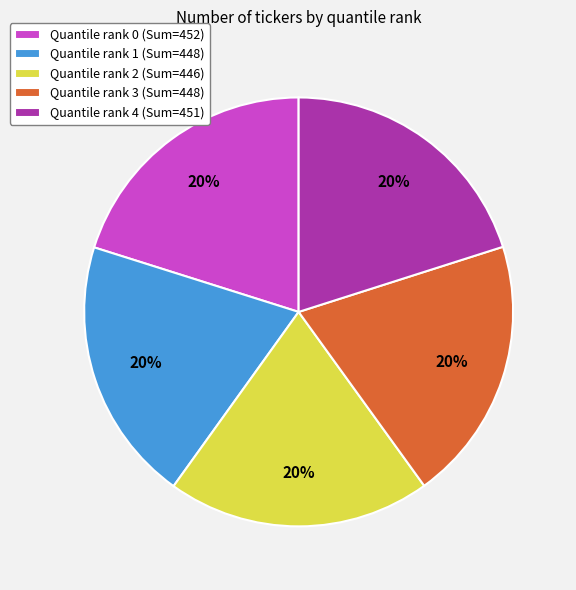

What percentage is the Quantile rank 3 (Sum=448) slice, to the nearest percent?

20%